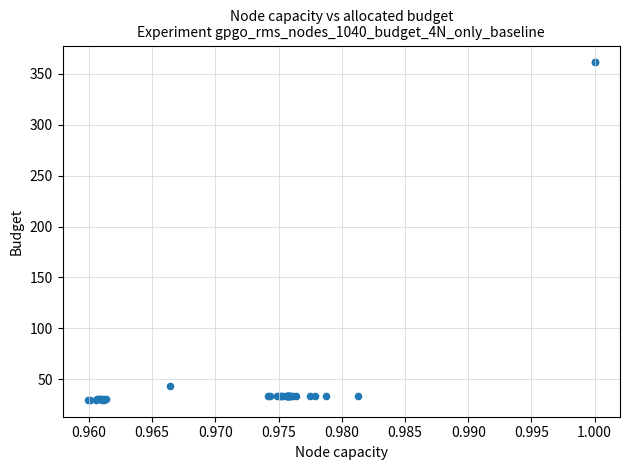

What Y value in the scatter plot is closest to 195?

43.1